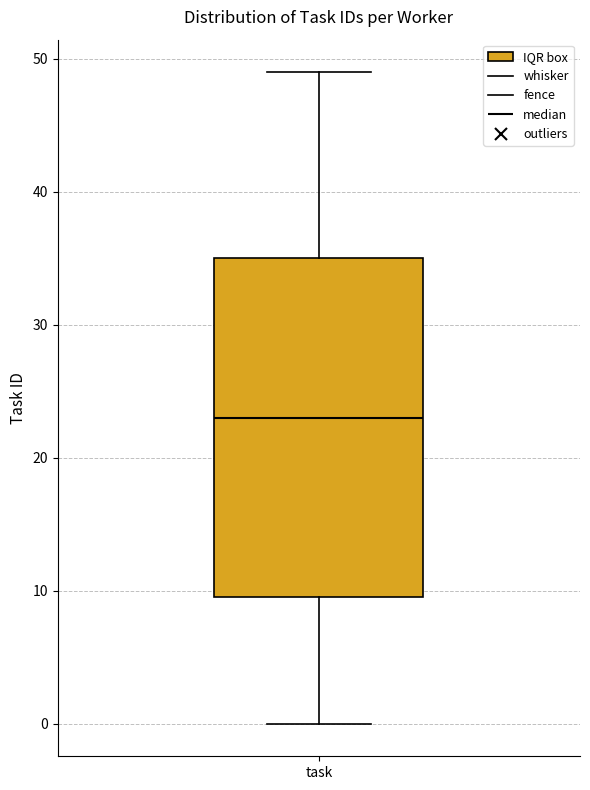

Where does the median line of the box for task sit on the y-axis? The values are not printed on the chart, so give them approximately, as read against the axis.

23